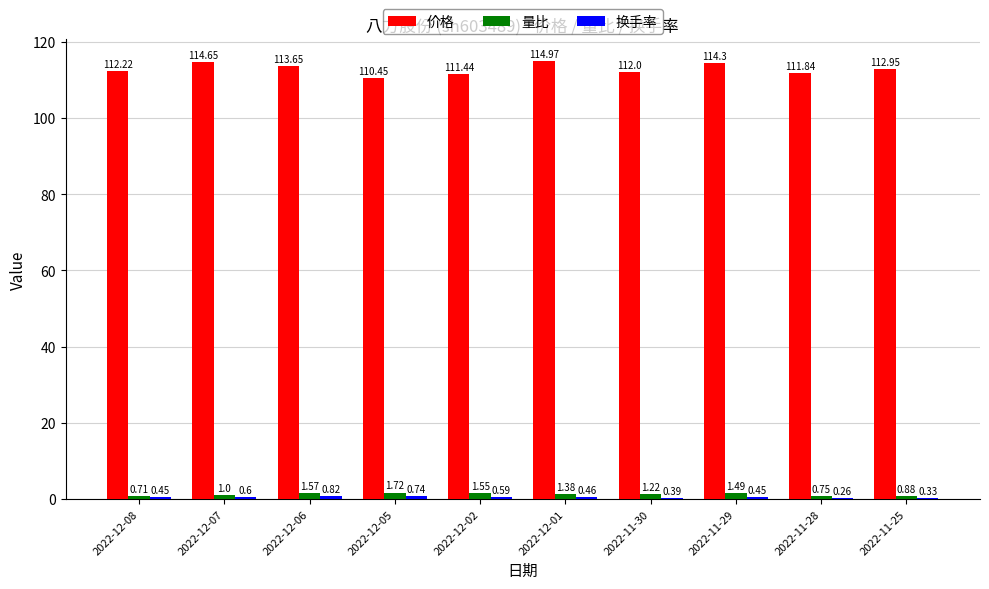

What is the total value across all series at 2022-11-29?

116.2